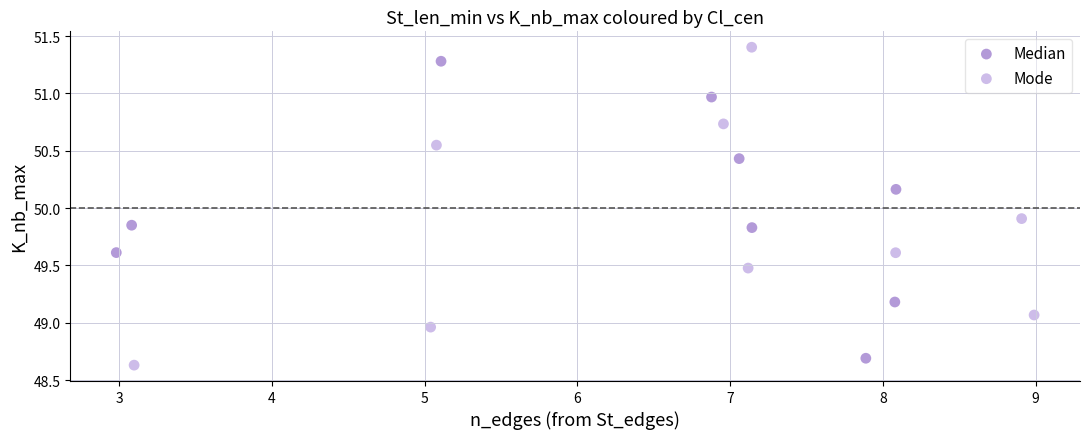

Which series contains the highest Y value?

Mode